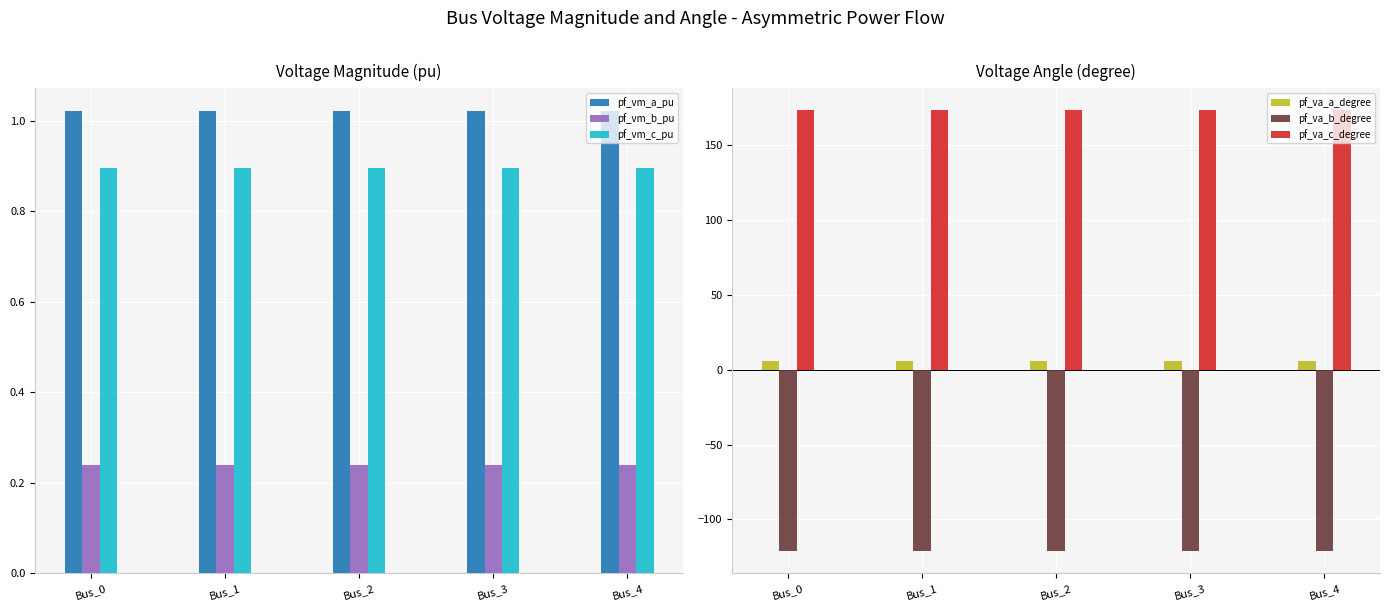

Are the bars horizontal?

No